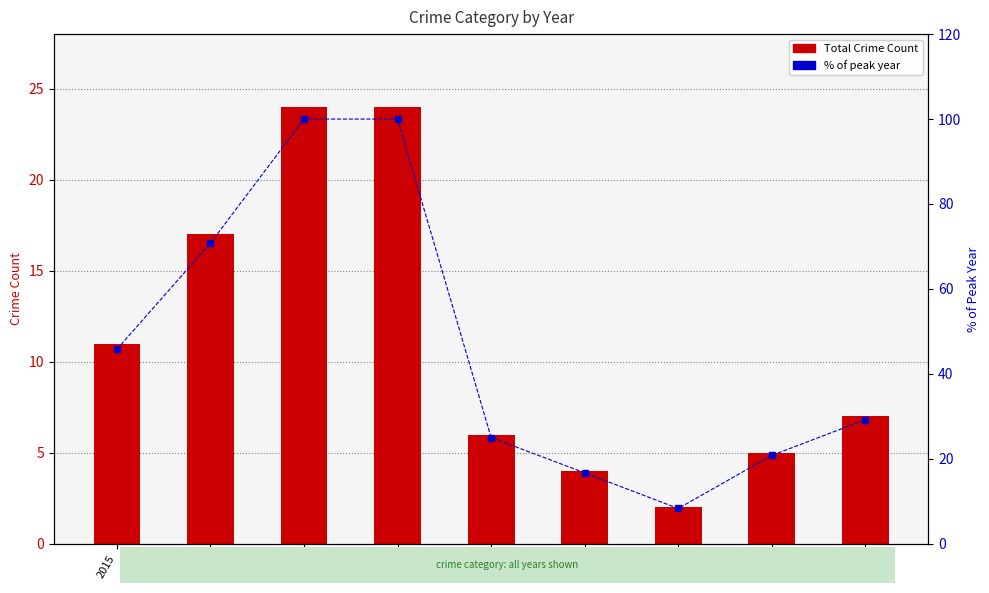

Reading right to left, extract all data points from this chart.

Total Crime Count: 7.0	5.0	2.0	4.0	6.0	24.0	24.0	17.0	11.0
% of peak year: 29.2	20.8	8.3	16.7	25.0	100.0	100.0	70.8	45.8